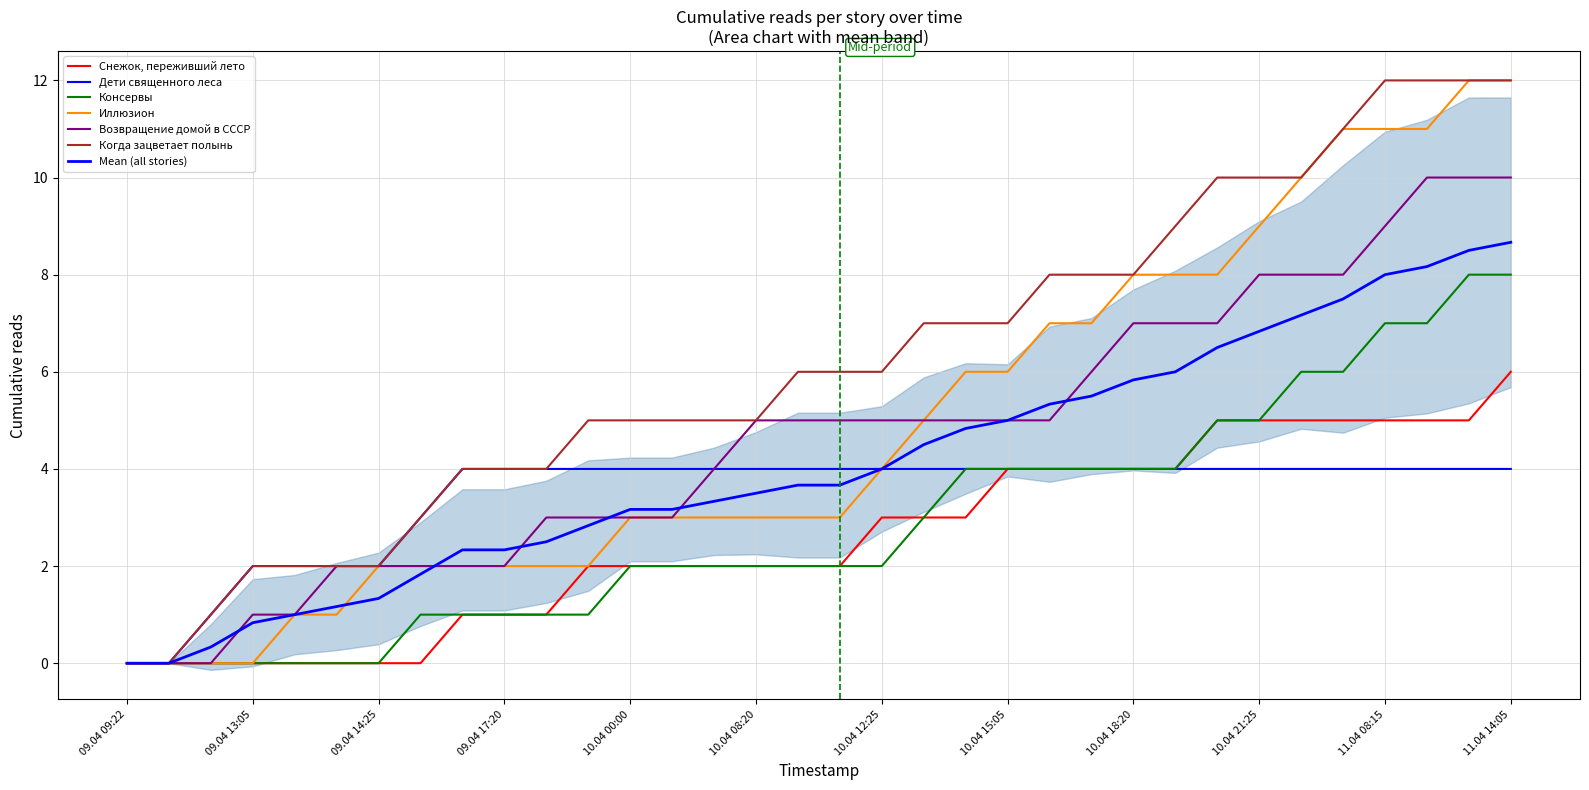

What is the difference between the maximum and minimum values in the Когда зацветает полынь series?

12.0